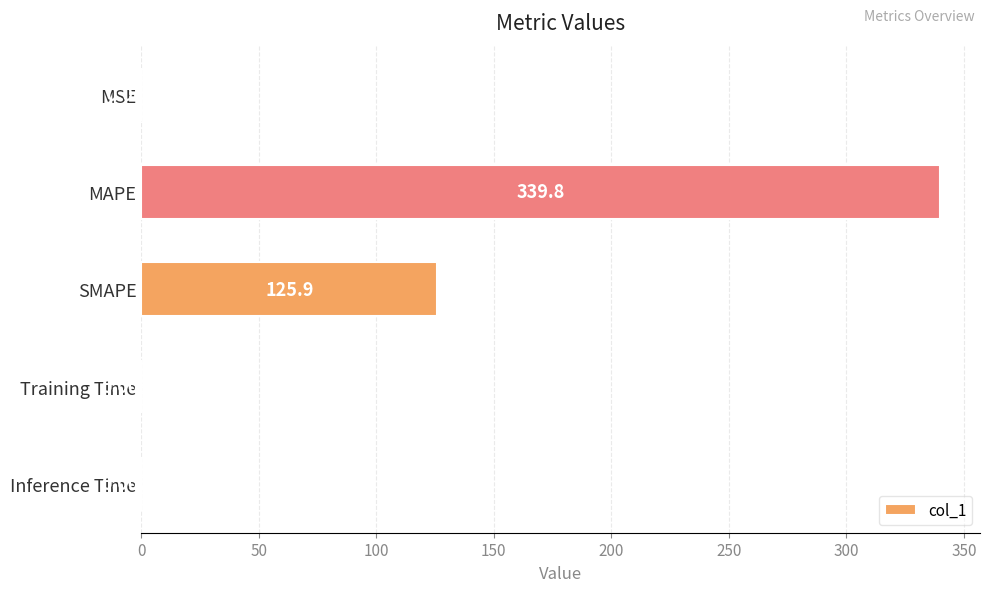

Which category has the highest value across all series?

MAPE